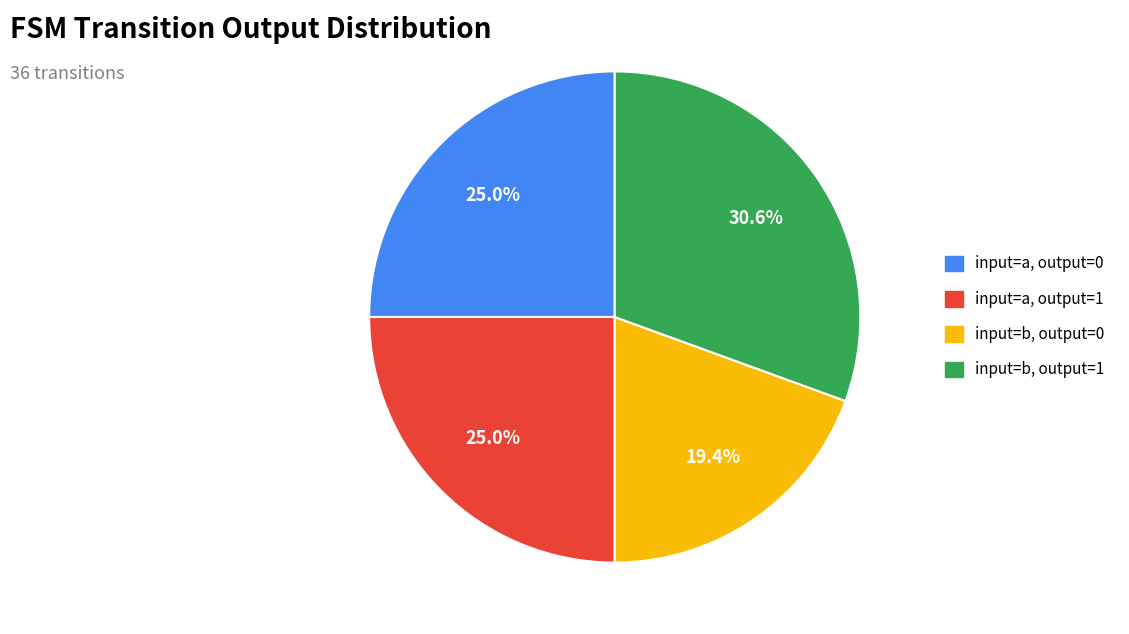

Count the number of slices in the pie.

4